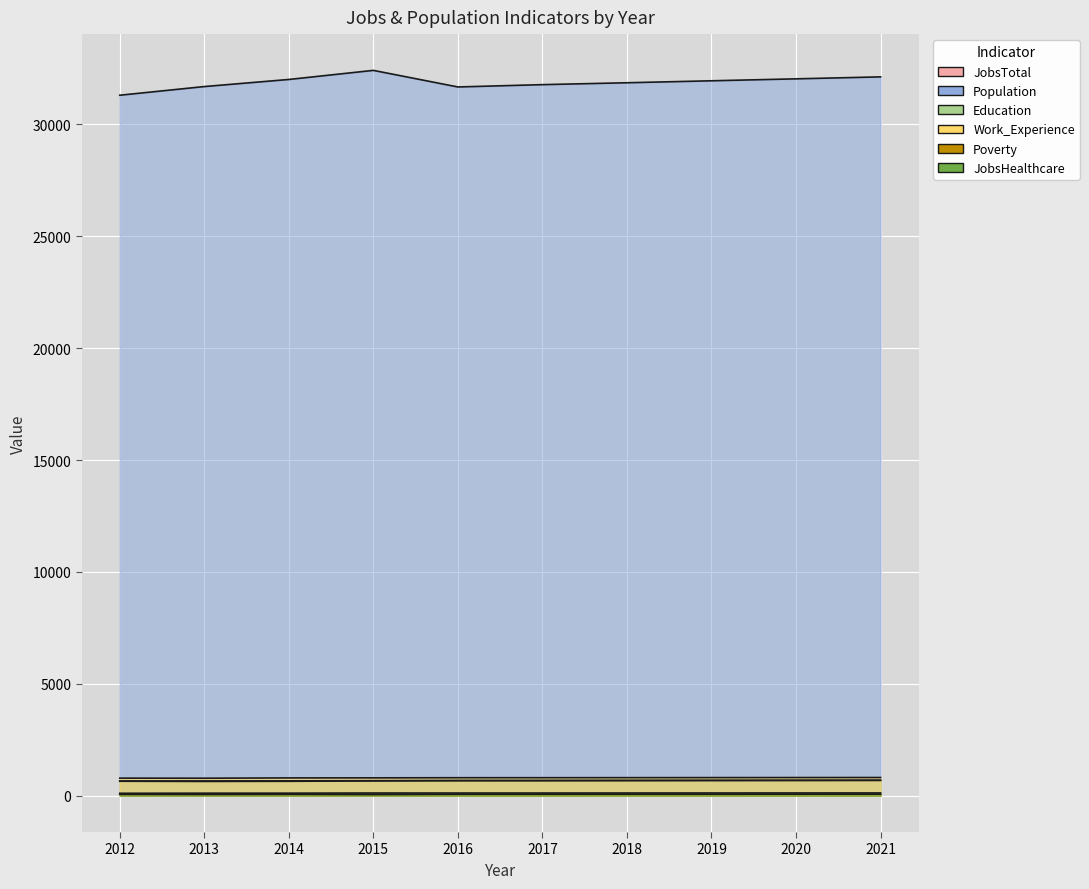

How many categories are shown in the chart?

10